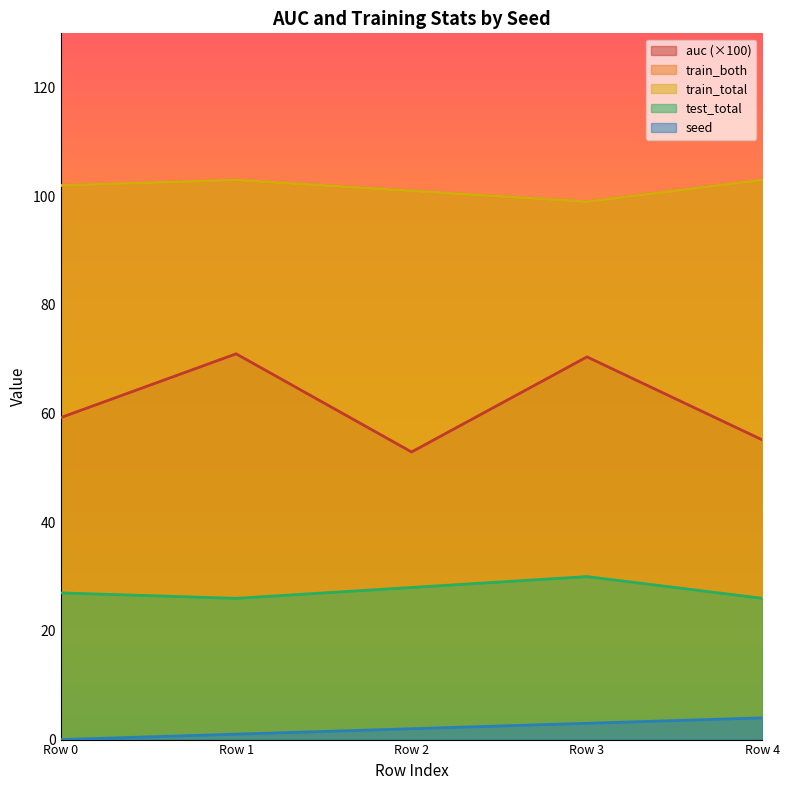

Reading right to left, what are all the values shown in this chart?

auc: Row 4=55.2	Row 3=70.4	Row 2=52.9	Row 1=71.0	Row 0=59.3
train_both: Row 4=103.0	Row 3=99.0	Row 2=101.0	Row 1=103.0	Row 0=102.0
train_total: Row 4=103.0	Row 3=99.0	Row 2=101.0	Row 1=103.0	Row 0=102.0
test_total: Row 4=26.0	Row 3=30.0	Row 2=28.0	Row 1=26.0	Row 0=27.0
seed: Row 4=4.0	Row 3=3.0	Row 2=2.0	Row 1=1.0	Row 0=0.0